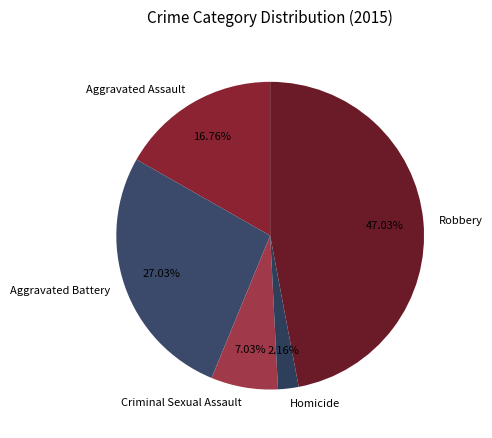

Is it true that Aggravated Assault is 29% of the pie?

False